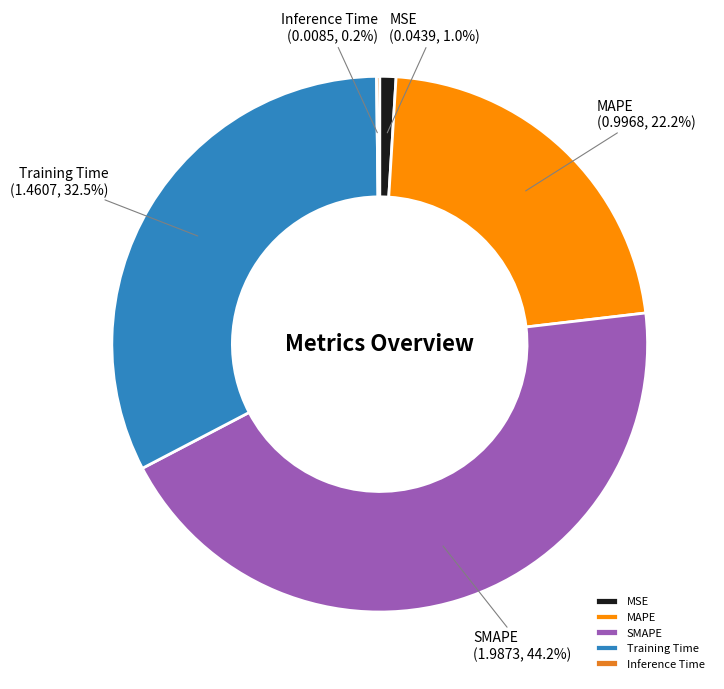

Is there any slice that represents more than half of the pie?

No